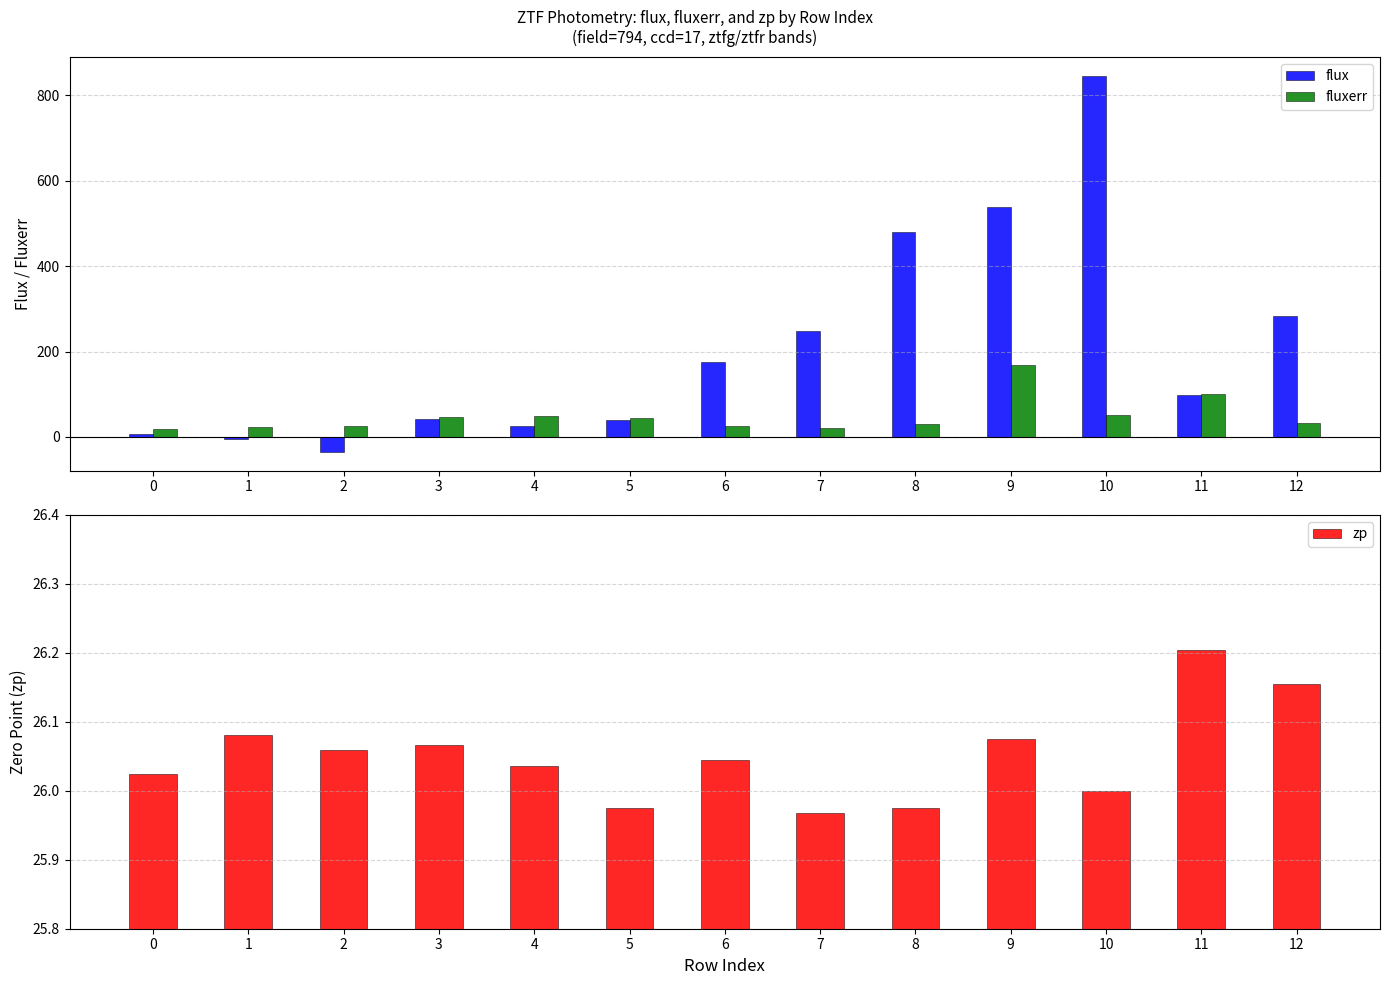

Reading left to right, extract all data points from this chart.

flux: 6.0	-5.8	-35.0	41.7	26.1	40.2	175.2	247.5	480.6	538.5	846.4	97.4	283.5
fluxerr: 17.7	22.4	25.6	45.7	48.3	44.4	25.7	21.7	29.7	167.6	50.7	99.8	32.8
zp: 26.0	26.1	26.1	26.1	26.0	26.0	26.0	26.0	26.0	26.1	26.0	26.2	26.2